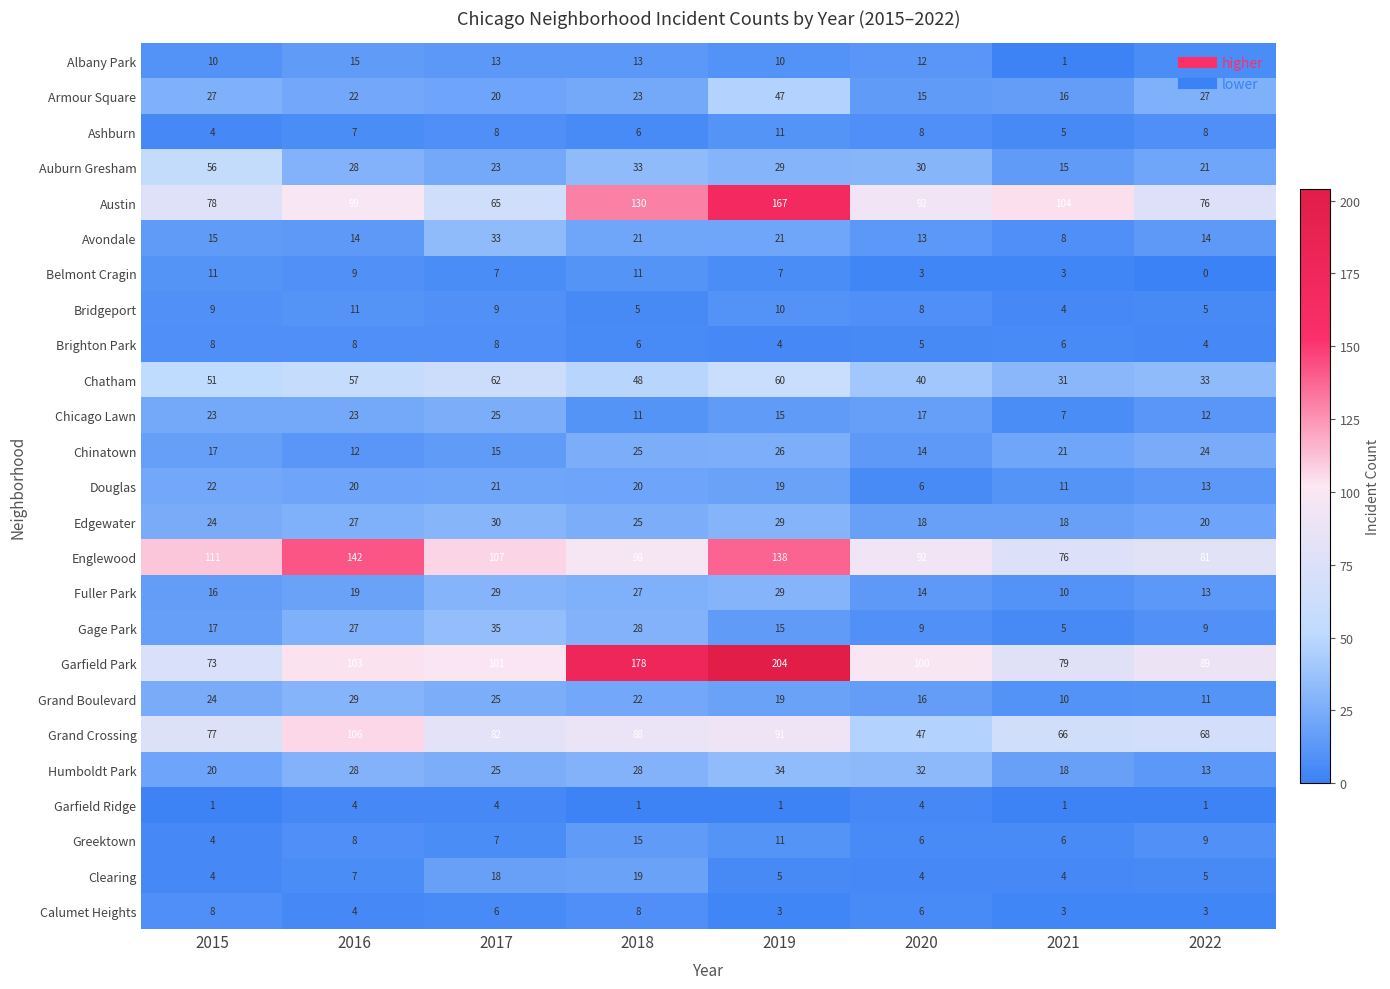

Is it true that Bridgeport equals 8 at 2018?

False